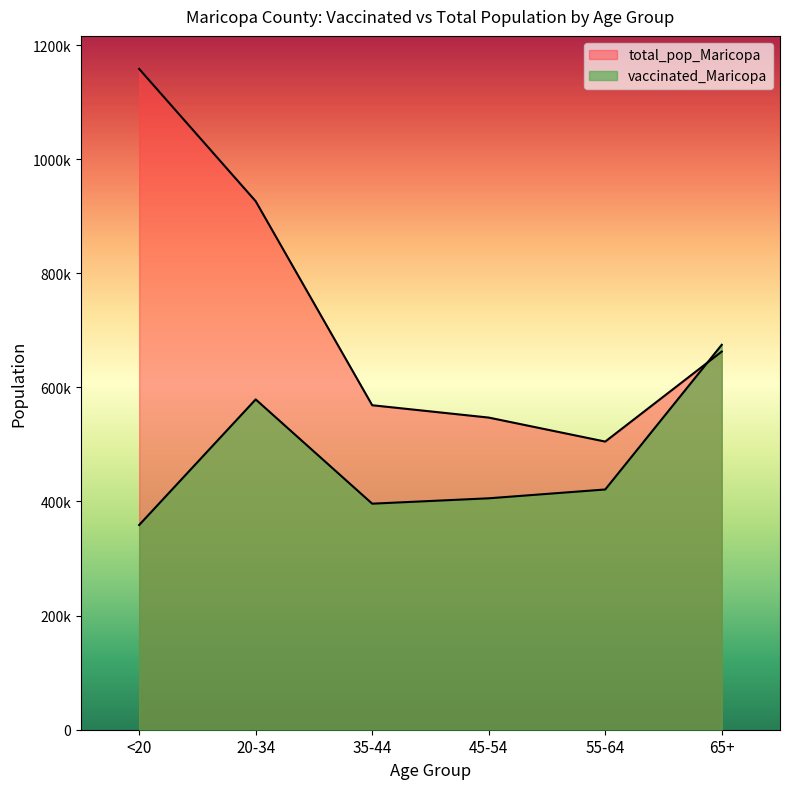

What position from the left is 35-44?

3